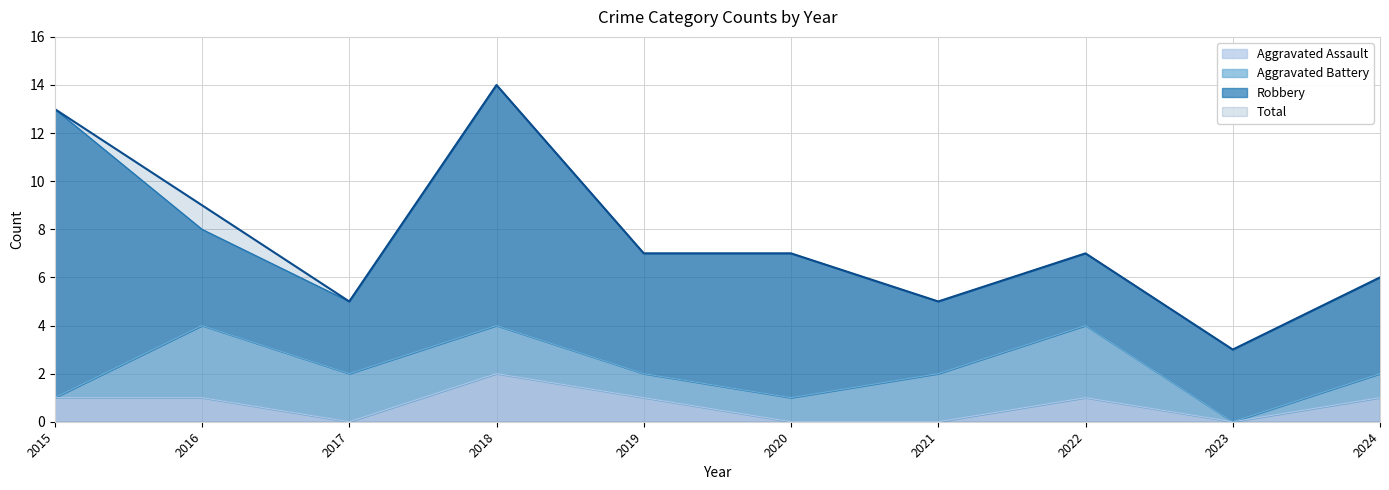

True or false: Total and Aggravated Assault intersect in this chart.

False